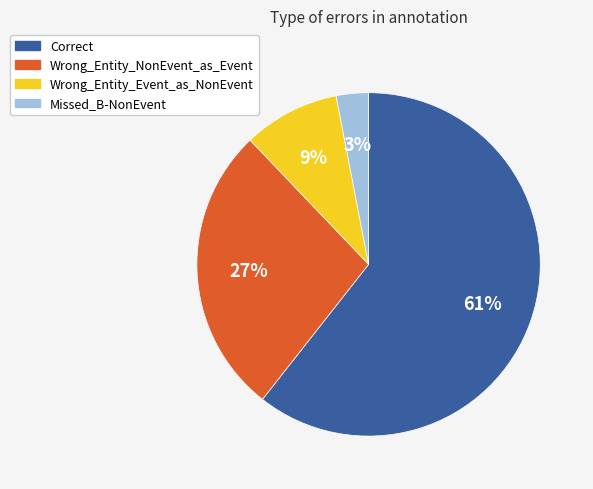

Between Wrong_Entity_Event_as_NonEvent and Missed_B-NonEvent, which is larger?

Wrong_Entity_Event_as_NonEvent